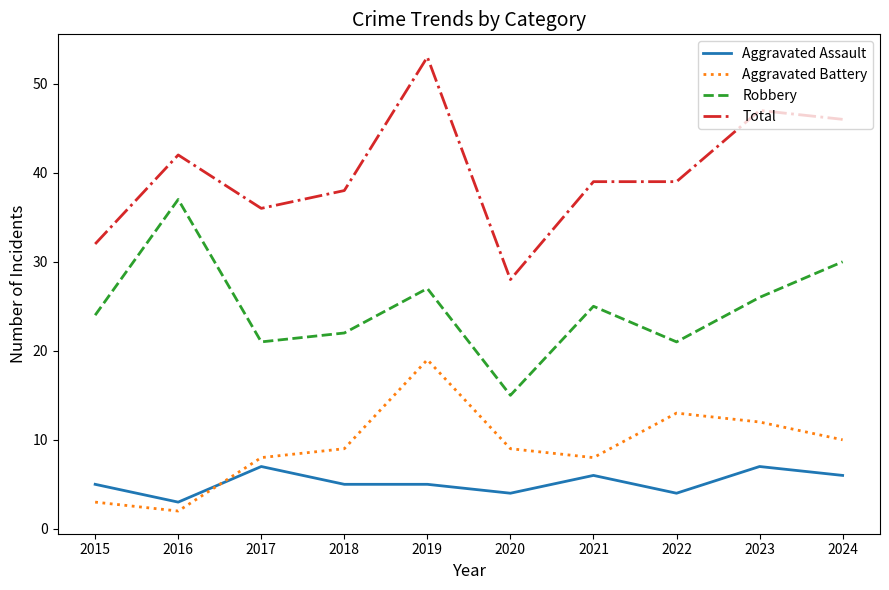

At which category does Aggravated Battery reach its first local valley?

2016